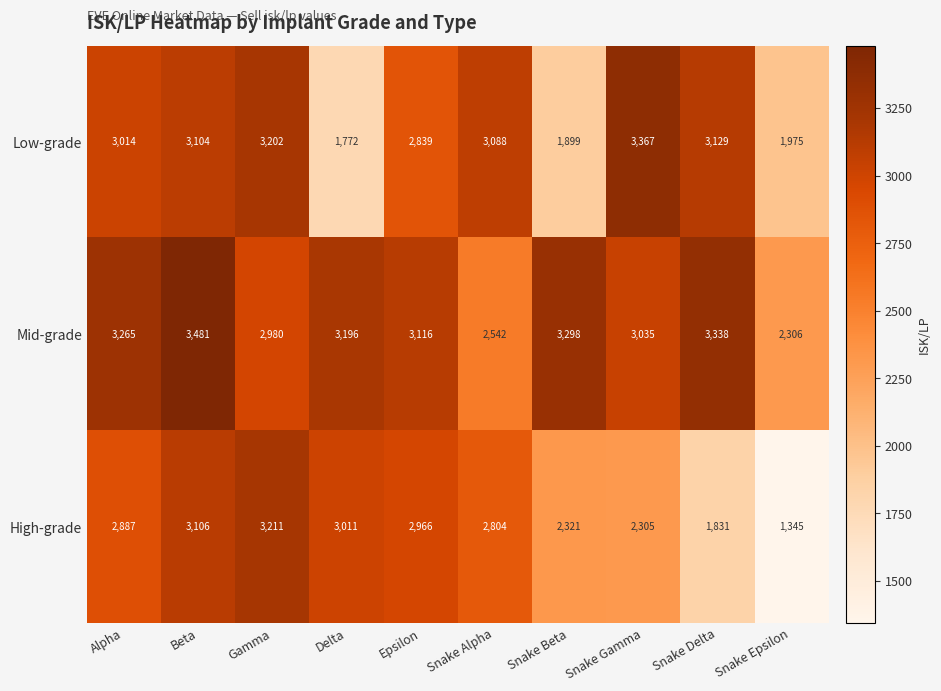

Which series has the widest spread of values?

High-grade